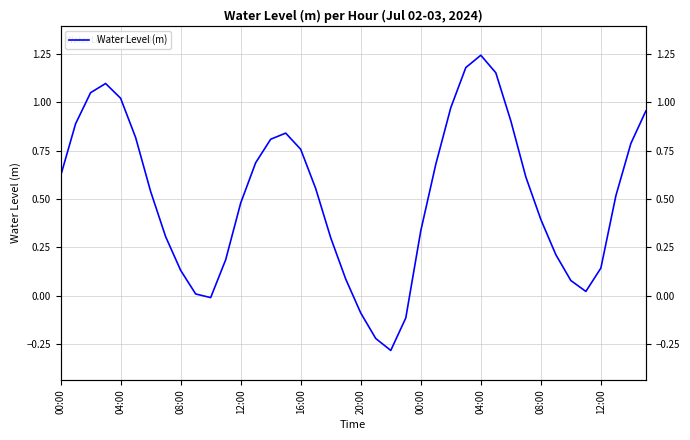

What is the label of the 18th point from the right?

22